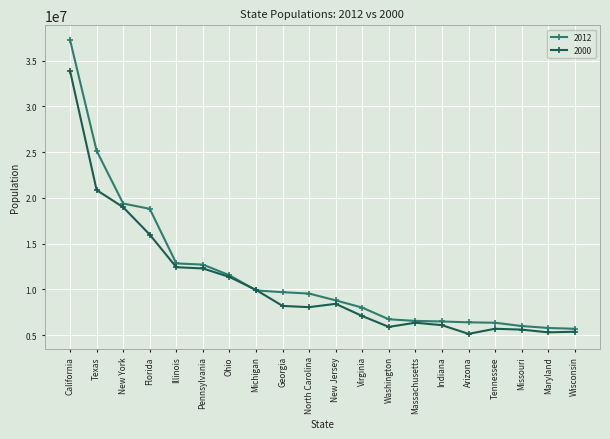

List the series in order of their peak value, highest first.

2012, 2000